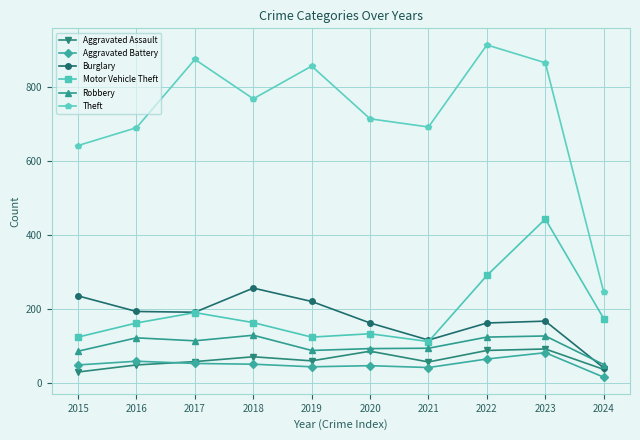

Is the value of Aggravated Battery at 2016 greater than the value of Burglary at 2020?

No